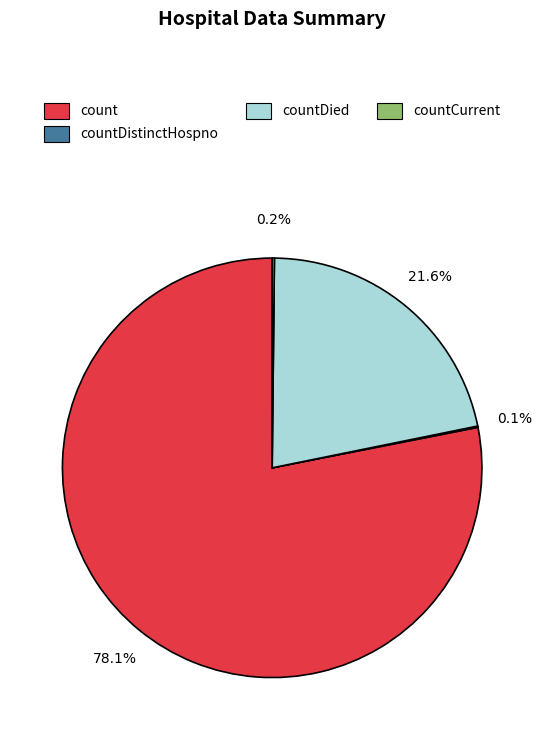

Does any single category account for the majority?

Yes